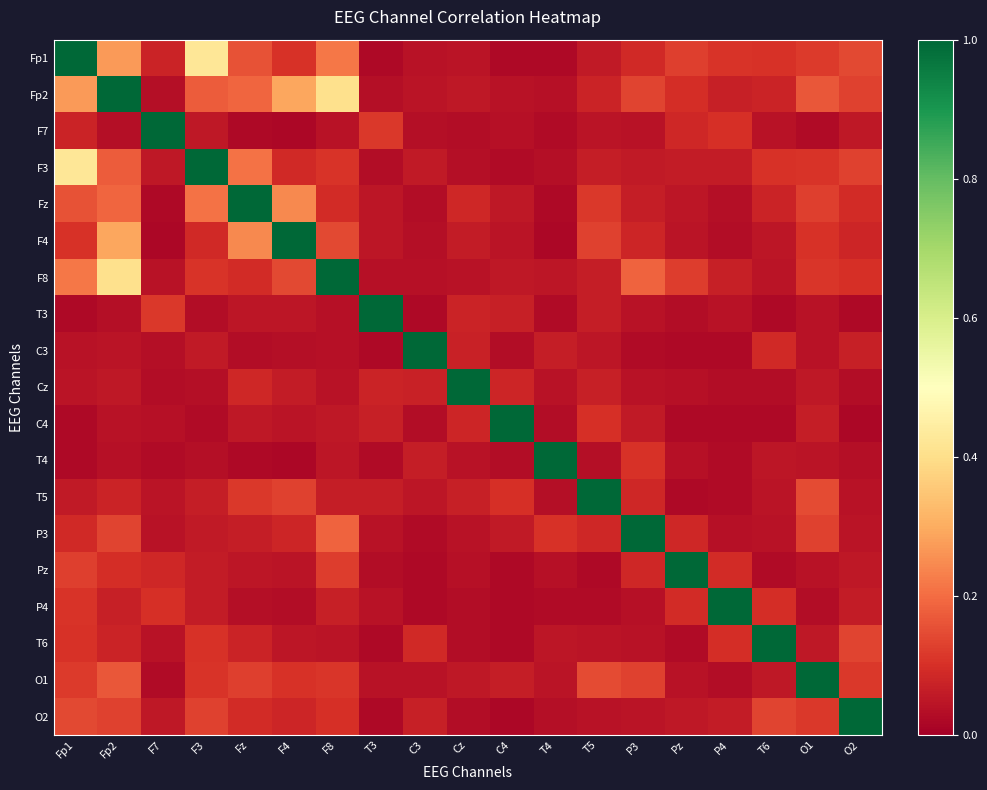

What is the total value across all series at T6?

2.1